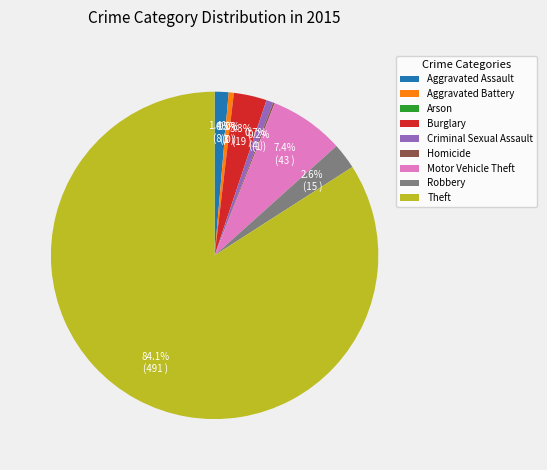

Do Theft and Motor Vehicle Theft together represent more than half of the pie?

Yes